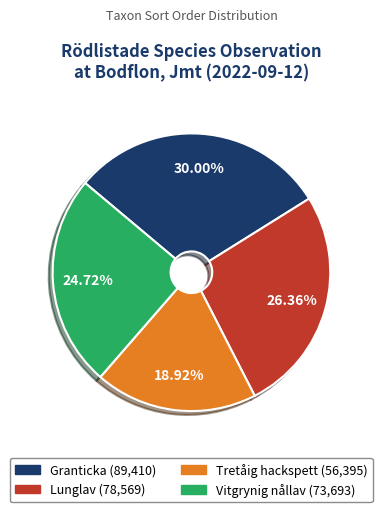

To the nearest percent, what is the combined percentage of Granticka and Tretåig hackspett?

49%